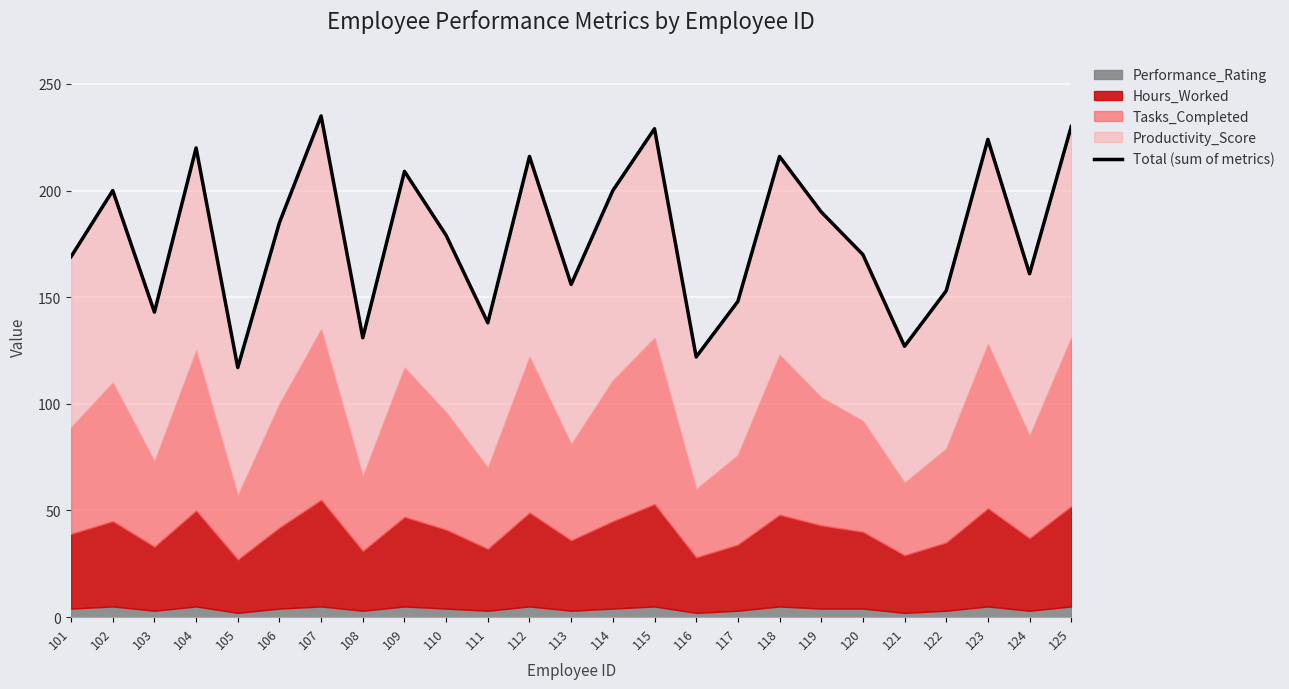

What is the approximate value at 115, to the nearest 50?

250